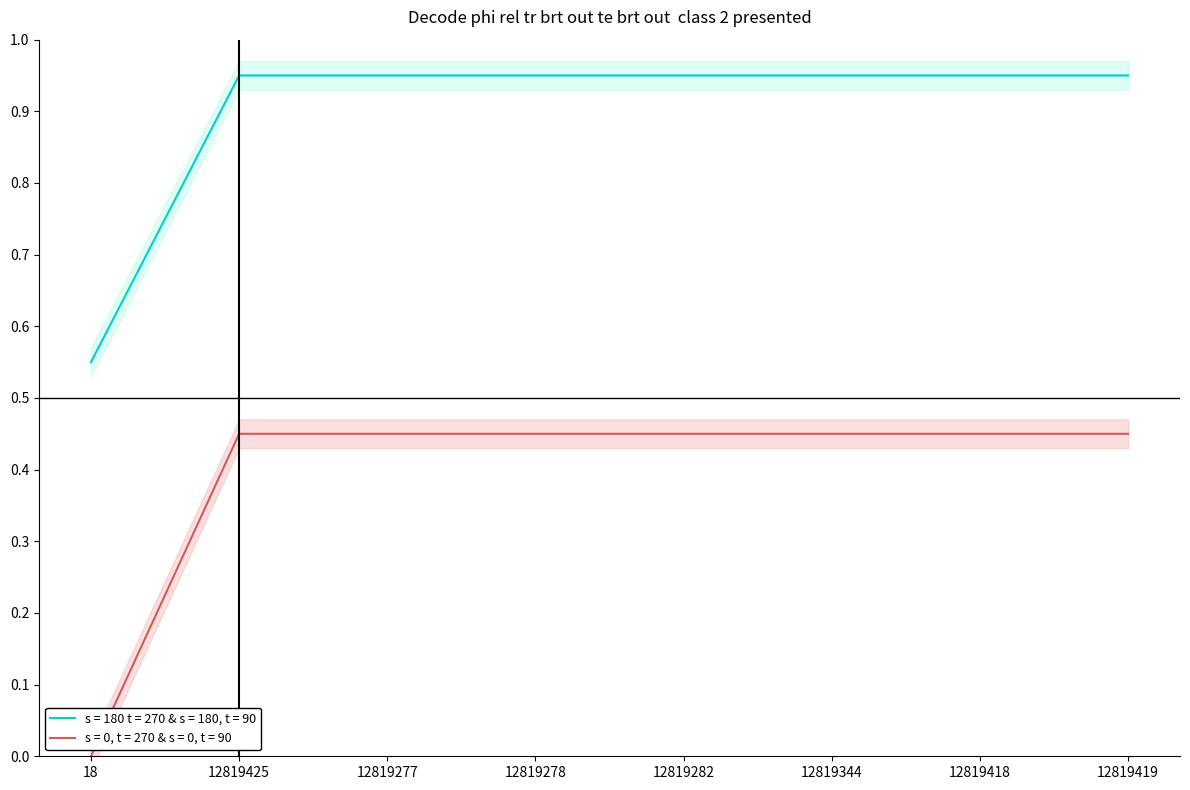

Which series has the largest range (max minus min)?

Batch ID